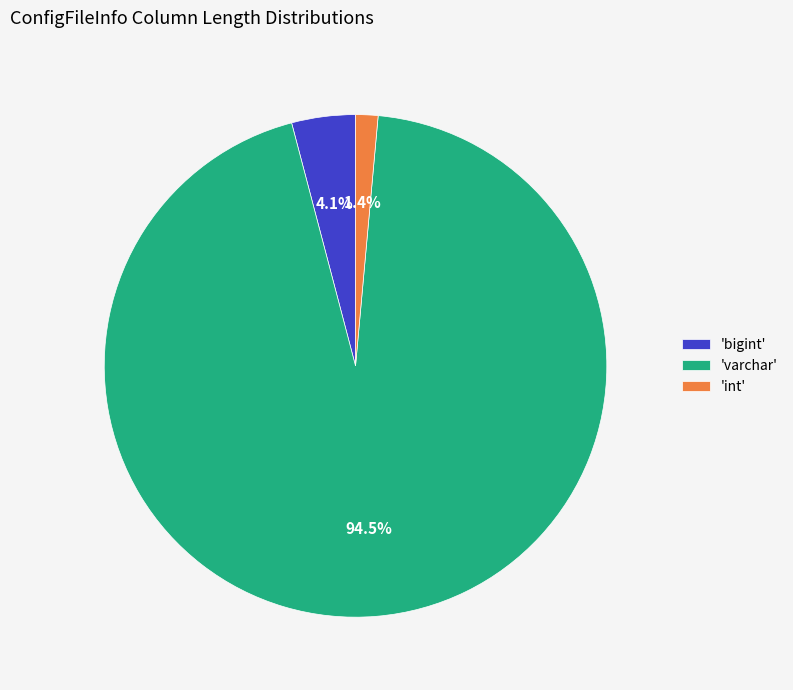

To the nearest percent, what is the difference between the largest and smallest slice percentages?

93%